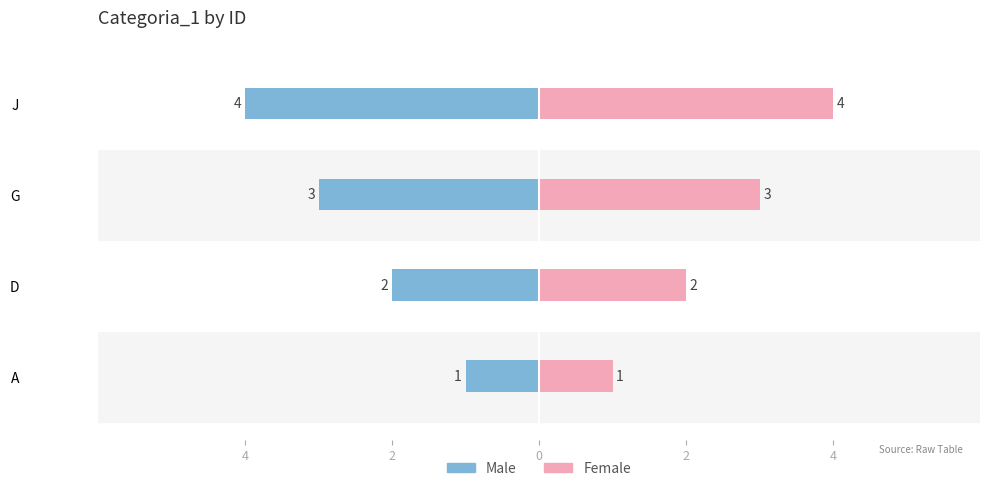

Which series has the largest total across all categories?

Female